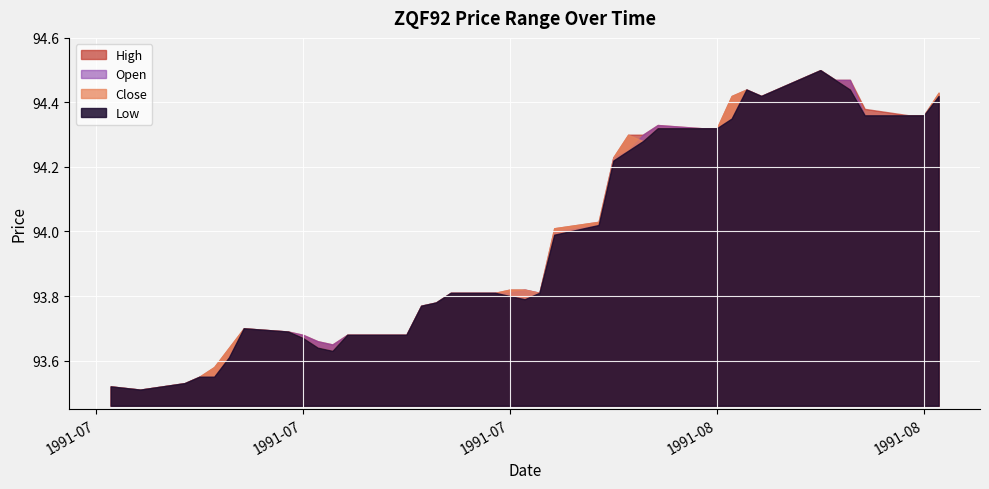

Reading left to right, list all the values displayed in this chart.

Low: 93.5	93.5	93.5	93.5	93.5	93.6	93.7	93.7	93.7	93.6	93.6	93.7	93.7	93.7	93.8	93.8	93.8	93.8	93.8	93.8	93.8	94.0	94.0	94.2	94.2	94.3	94.3	94.3	94.3	94.3	94.4	94.4	94.5	94.5	94.5	94.4	94.4	94.4	94.4	94.4
High: 93.5	93.5	93.5	93.5	93.6	93.6	93.7	93.7	93.7	93.7	93.7	93.7	93.7	93.7	93.8	93.8	93.8	93.8	93.8	93.8	93.8	94.0	94.0	94.2	94.3	94.3	94.3	94.3	94.3	94.4	94.4	94.4	94.5	94.5	94.5	94.5	94.4	94.4	94.4	94.4
Open: 93.5	93.5	93.5	93.5	93.5	93.6	93.7	93.7	93.7	93.7	93.7	93.7	93.7	93.7	93.8	93.8	93.8	93.8	93.8	93.8	93.8	94.0	94.0	94.2	94.2	94.3	94.3	94.3	94.3	94.3	94.4	94.4	94.5	94.5	94.5	94.5	94.4	94.4	94.4	94.4
Close: 93.5	93.5	93.5	93.5	93.6	93.6	93.7	93.7	93.7	93.6	93.6	93.7	93.7	93.7	93.8	93.8	93.8	93.8	93.8	93.8	93.8	94.0	94.0	94.2	94.3	94.3	94.3	94.3	94.3	94.4	94.4	94.4	94.5	94.5	94.5	94.4	94.4	94.4	94.4	94.4